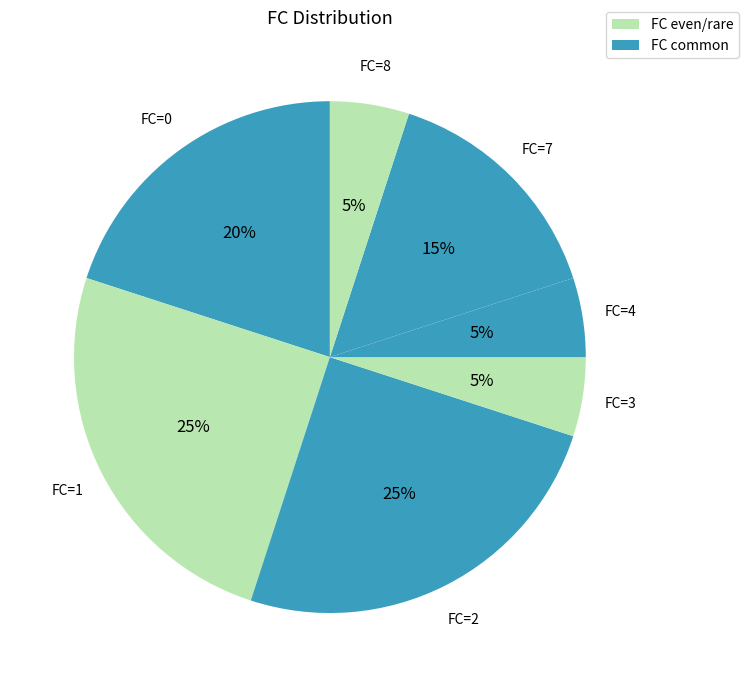

Is it true that FC=0 is 20% of the pie?

True